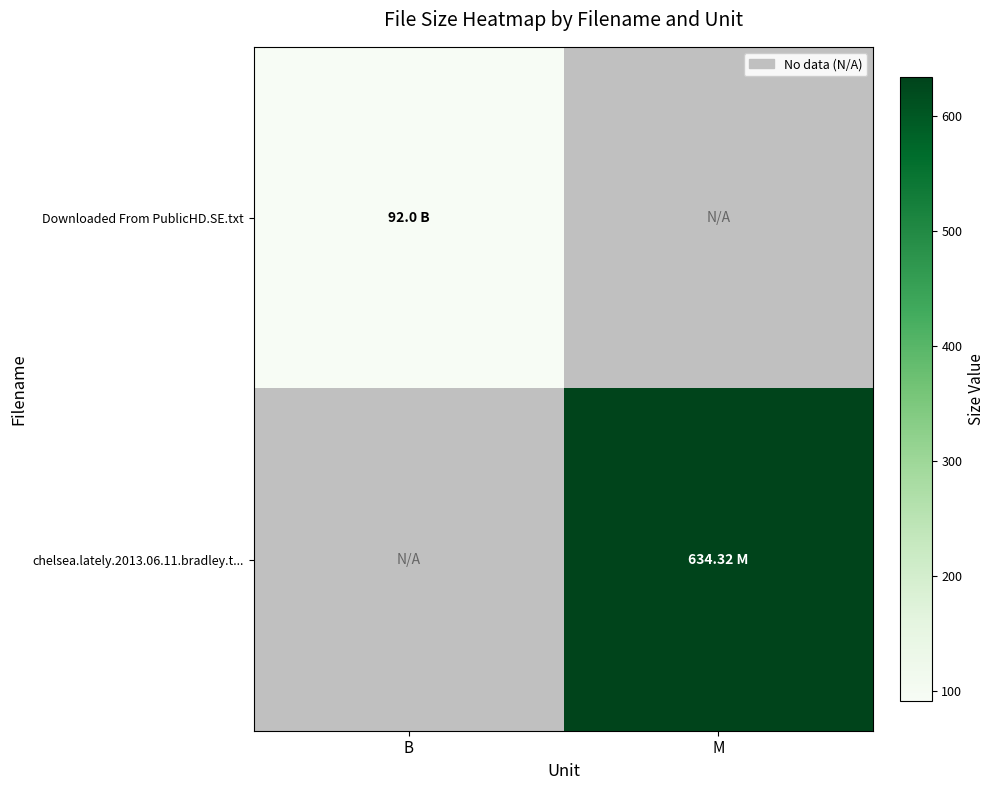

List the series in order of their overall mean, lowest first.

Downloaded From PublicHD.SE.txt, chelsea.lately.2013.06.11.bradley.t...